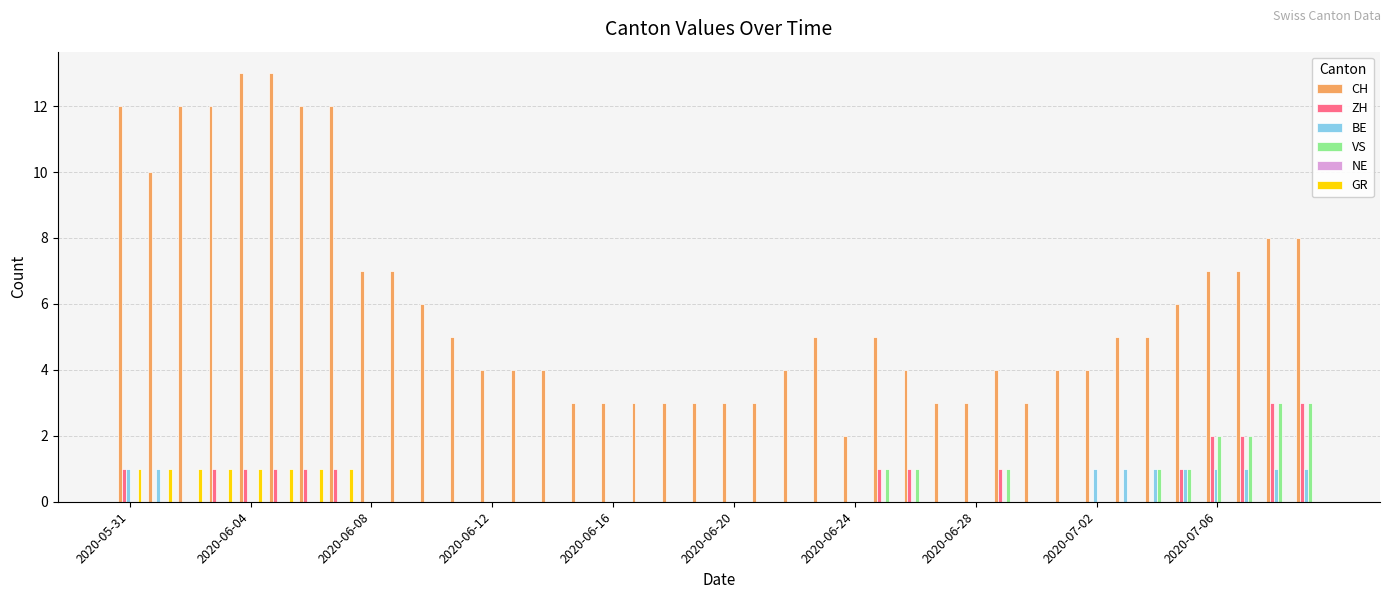

How many groups of bars are there?

40